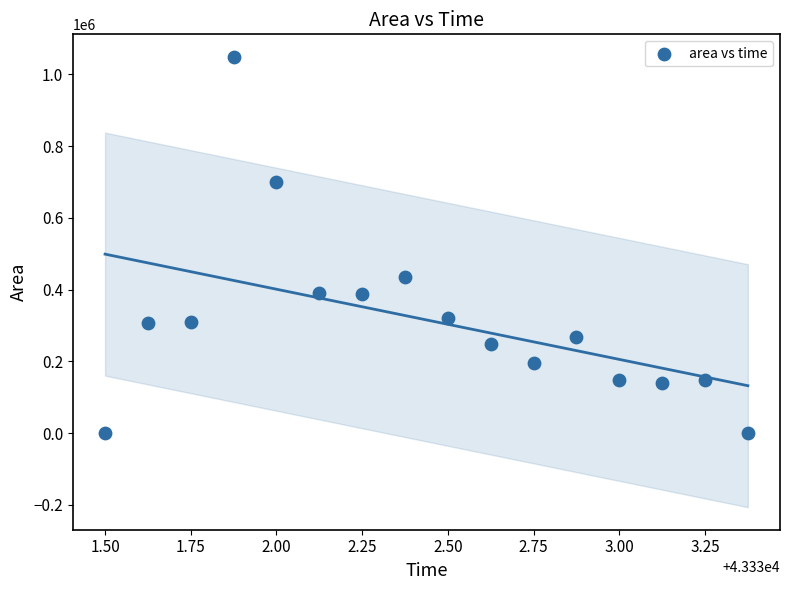

What is the range of Y values (max minus min)?

1048125